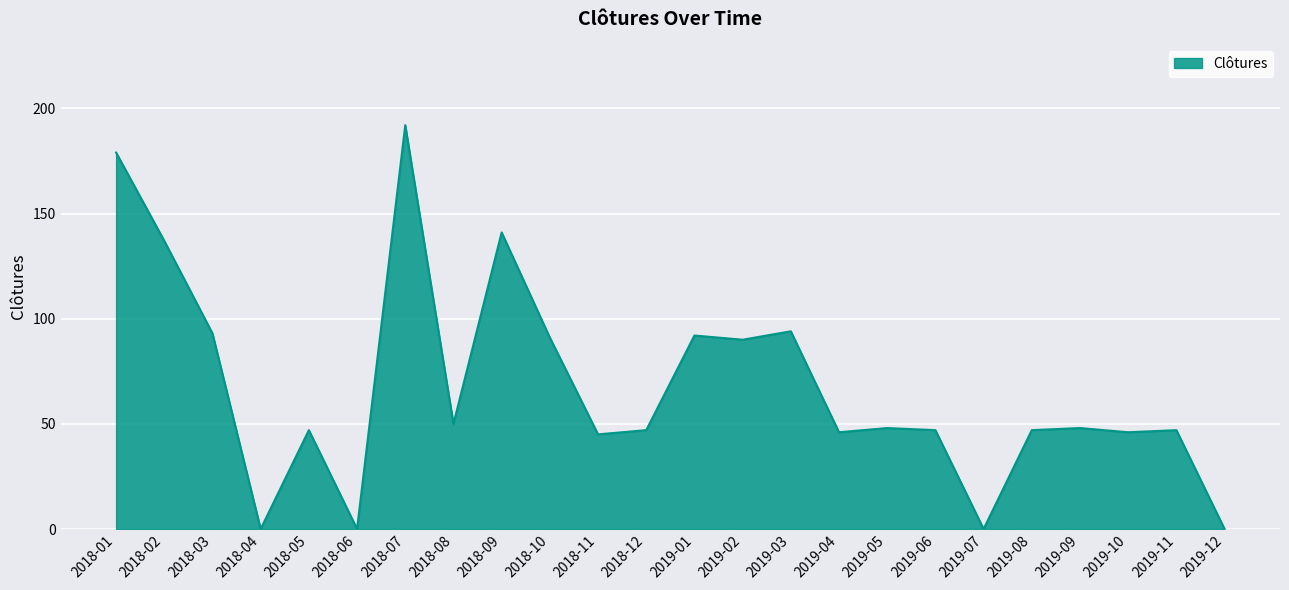

At which category does the chart reach its peak across all series?

2018-07